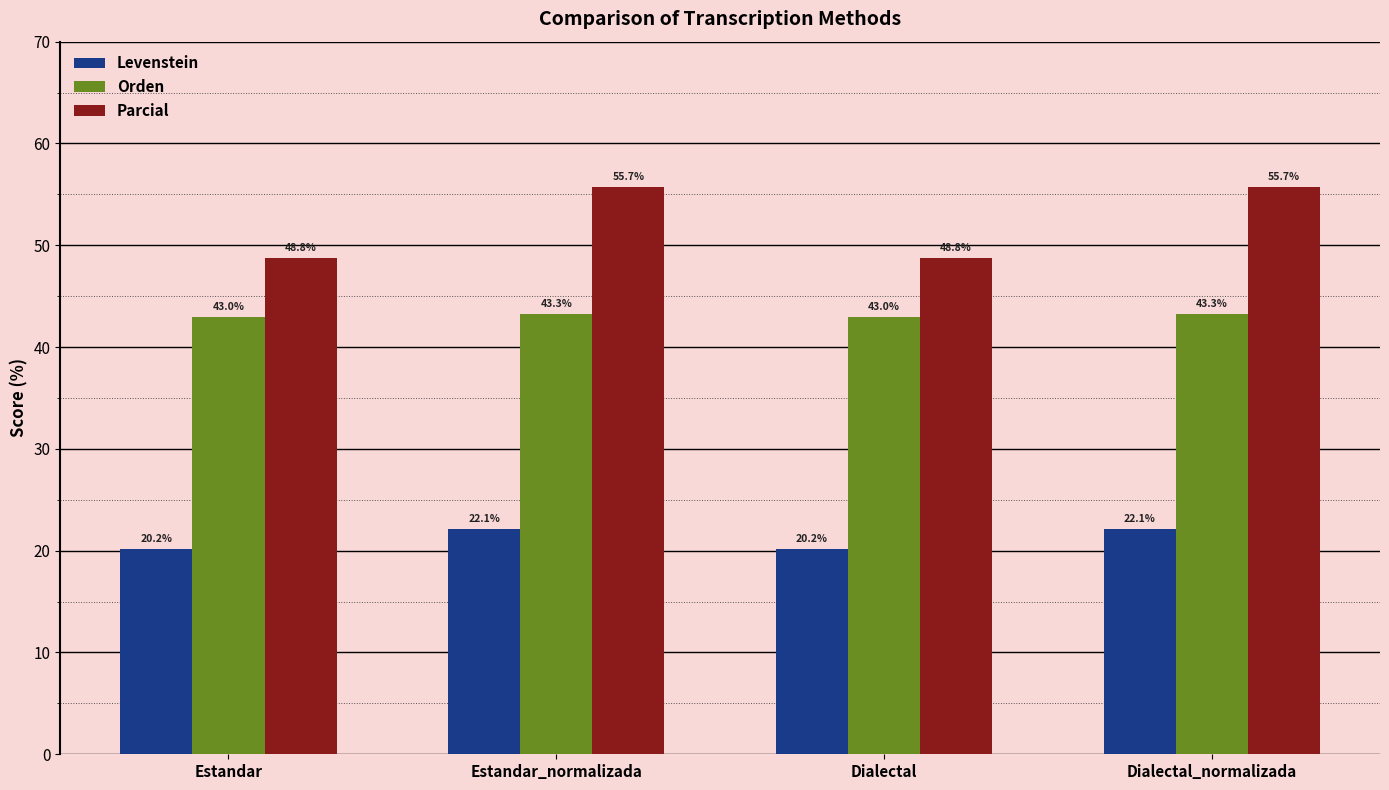

Does the chart contain stacked bars?

No